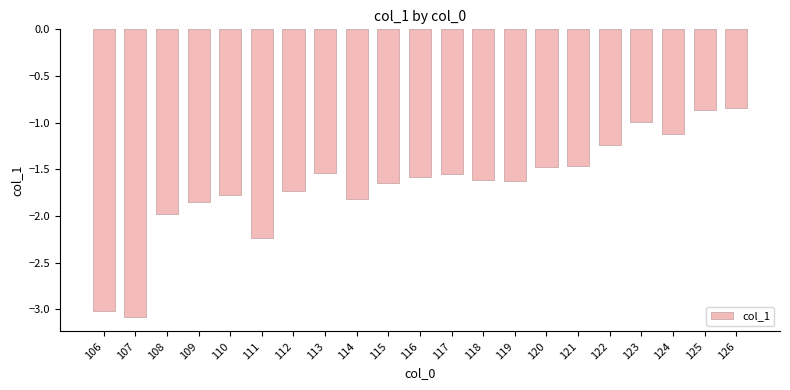

What is the sum of the values at 117 and 108?

-3.5